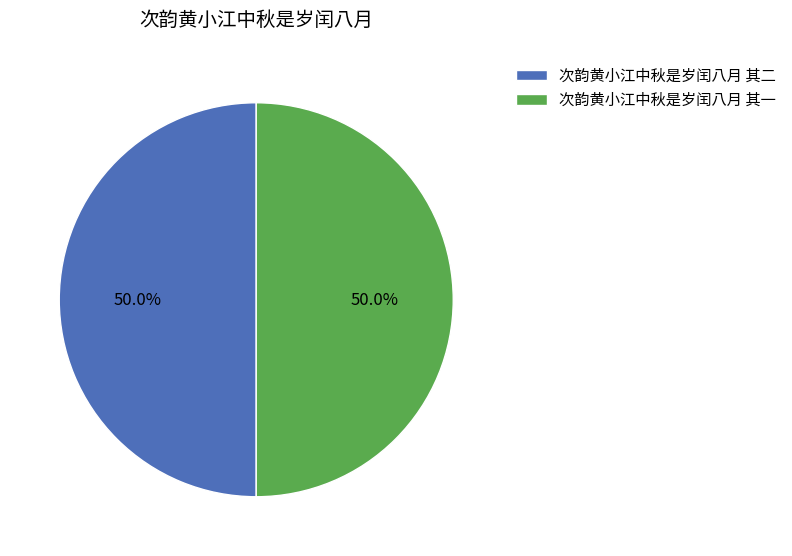

How many segments does this pie chart have?

2